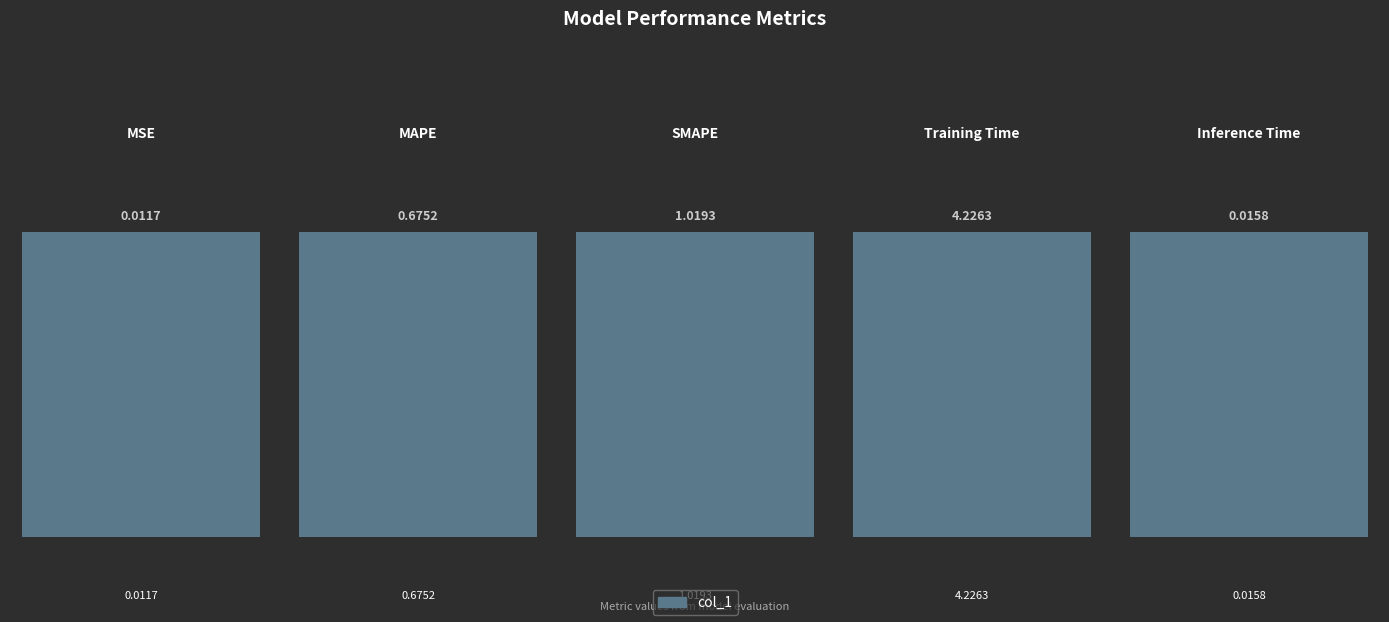

What is the greatest value displayed?

4.2